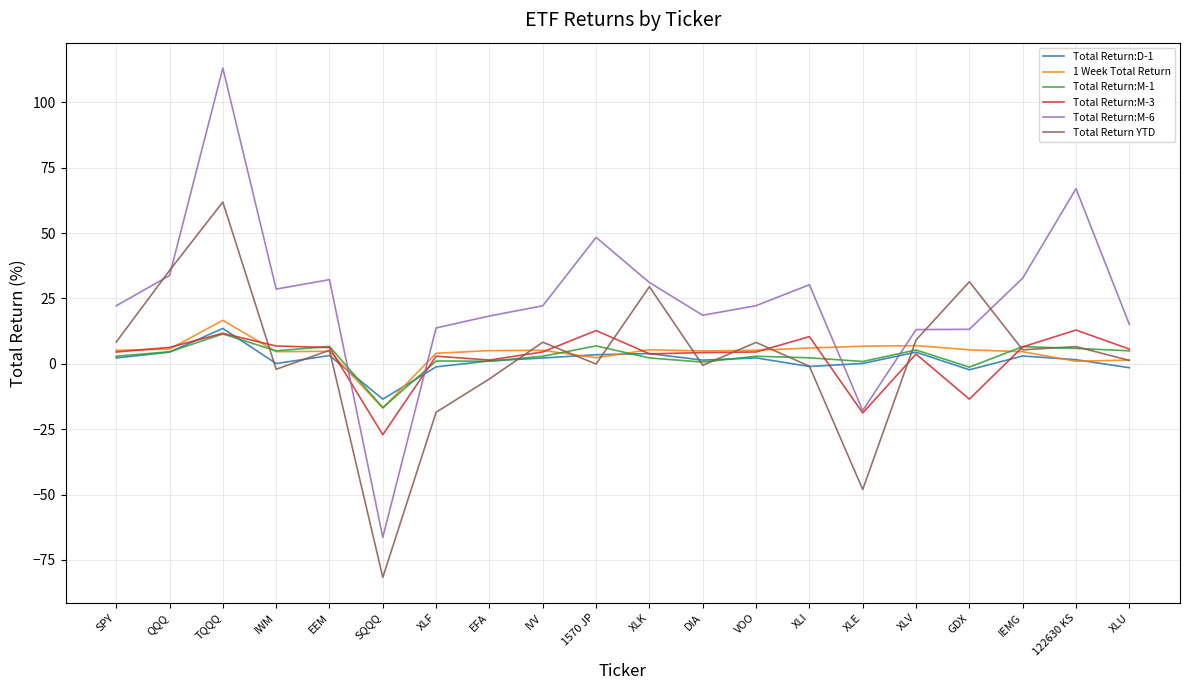

Between XLK and XLU, which series saw the biggest shift?

Total Return YTD